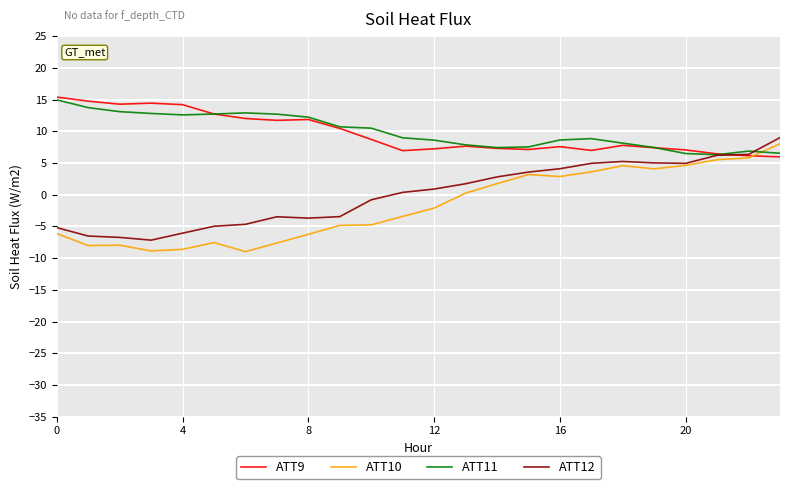

How many series are shown in this chart?

4